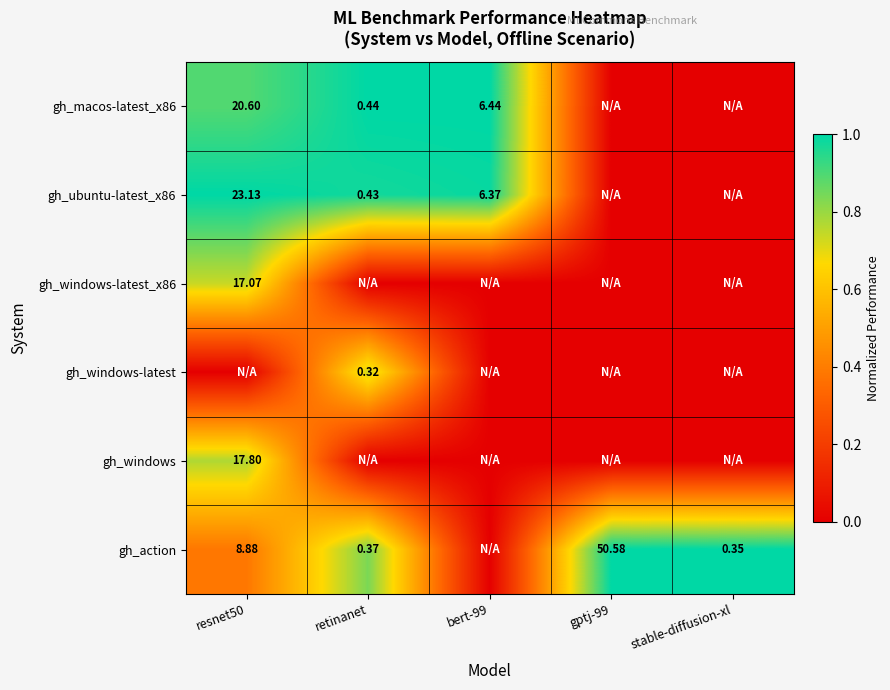

Which category has the lowest value across all series?

gptj-99